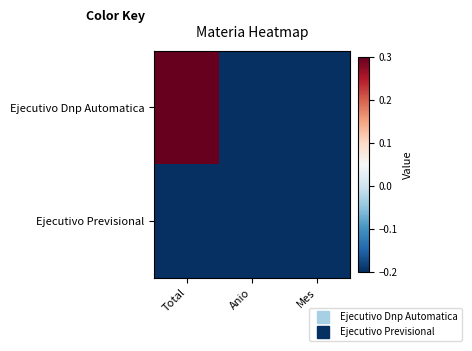

At which category is the sum across all series the highest?

Total